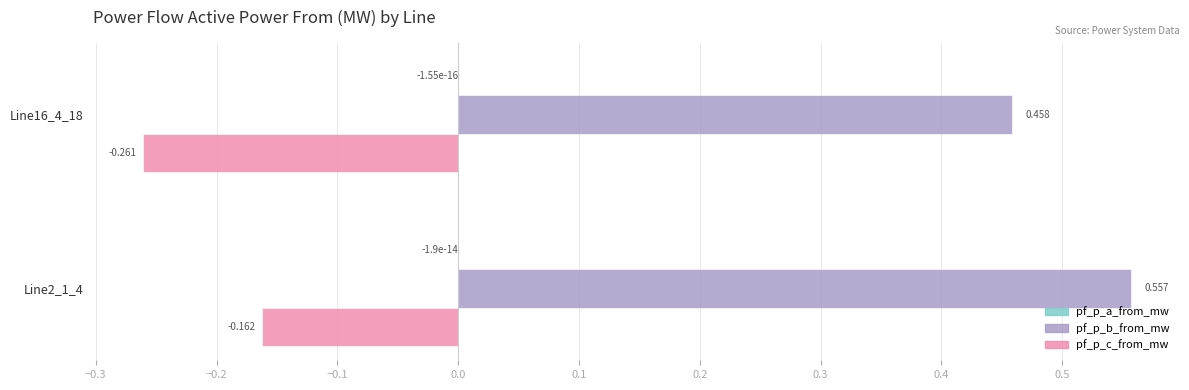

Which series has the largest total across all categories?

pf_p_b_from_mw